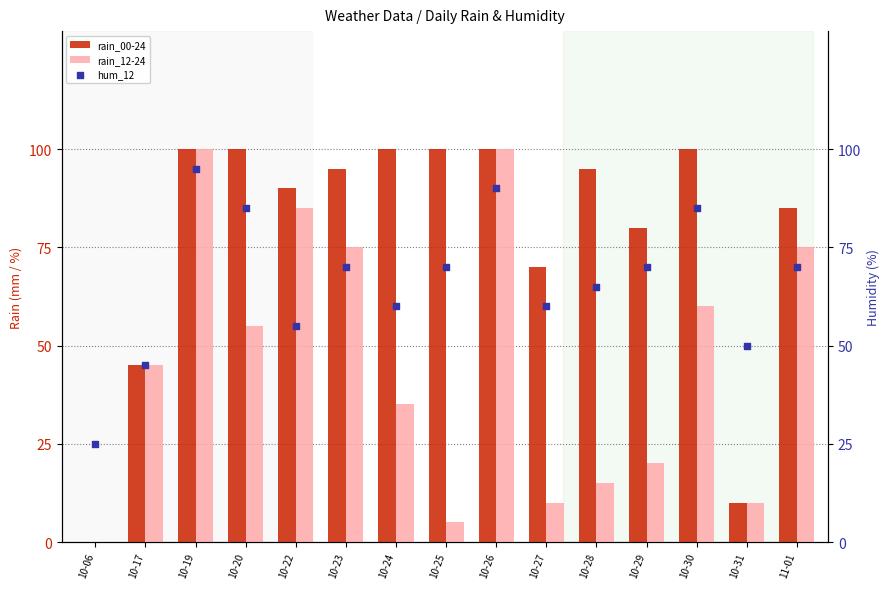

At how many categories does at least one series exceed 78?

11